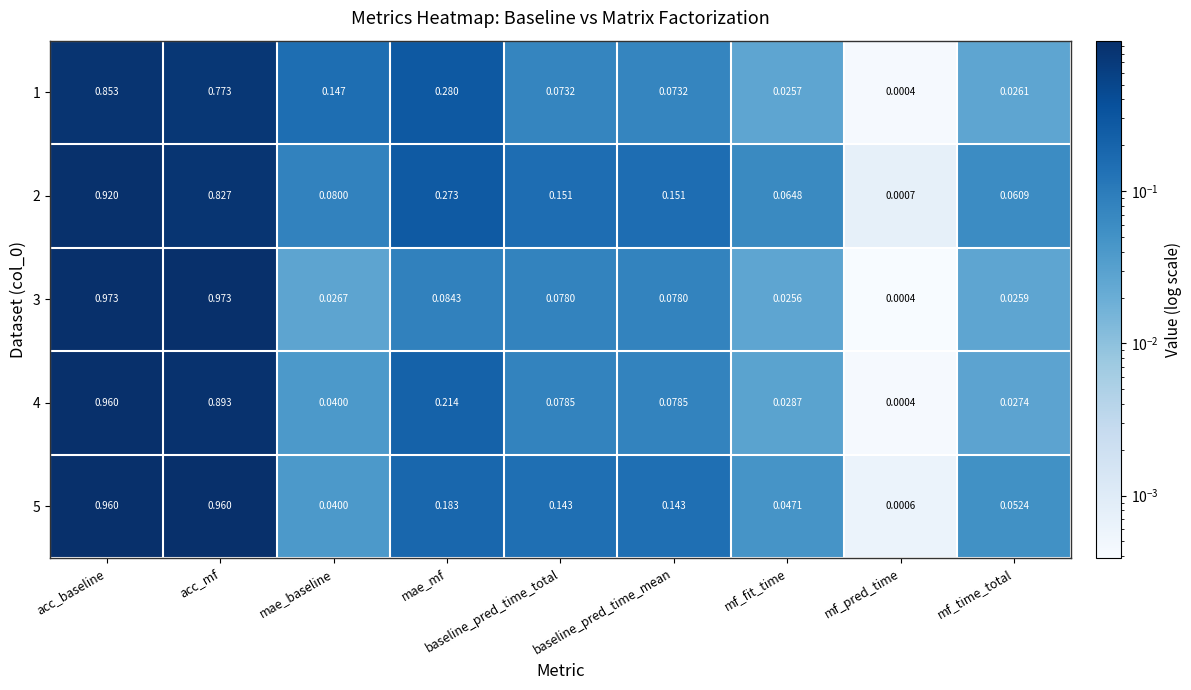

At which category is the sum across all series the highest?

acc_baseline